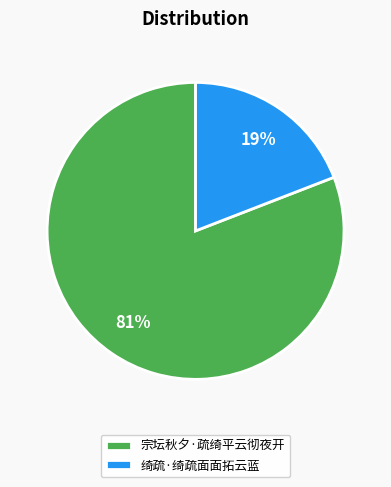

Is 绮疏·绮疏面面拓云蓝 the majority of the pie?

No